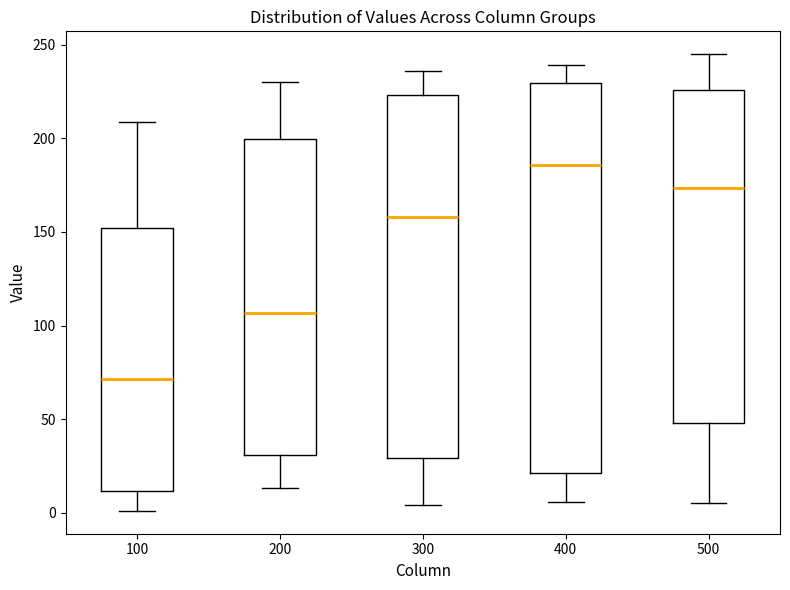

Reading left to right, transcribe this box plot: for each box, give where its median line is, the range the box spans, and where its two whiskers end, as read against the y-axis. The values are not printed on the chart, so give them approximately, as read against the axis.

100: median 70, box 10 to 150, whiskers 0 to 210
200: median 105, box 30 to 200, whiskers 15 to 230
300: median 160, box 30 to 225, whiskers 5 to 235
400: median 185, box 20 to 230, whiskers 5 to 240
500: median 175, box 50 to 225, whiskers 5 to 245